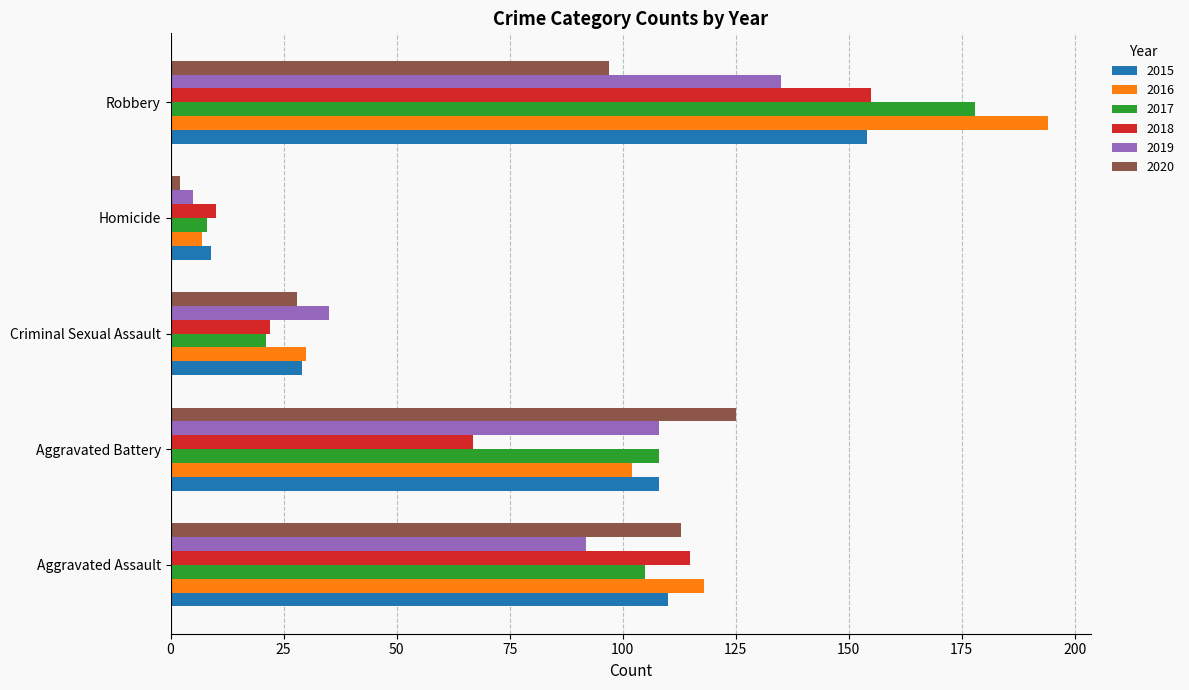

Which series has the largest total across all categories?

2016